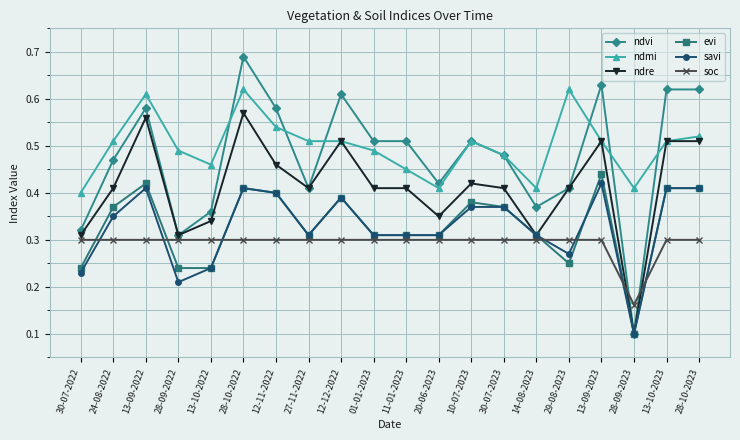

List the series in order of their peak value, lowest first.

soc, savi, evi, ndre, ndmi, ndvi